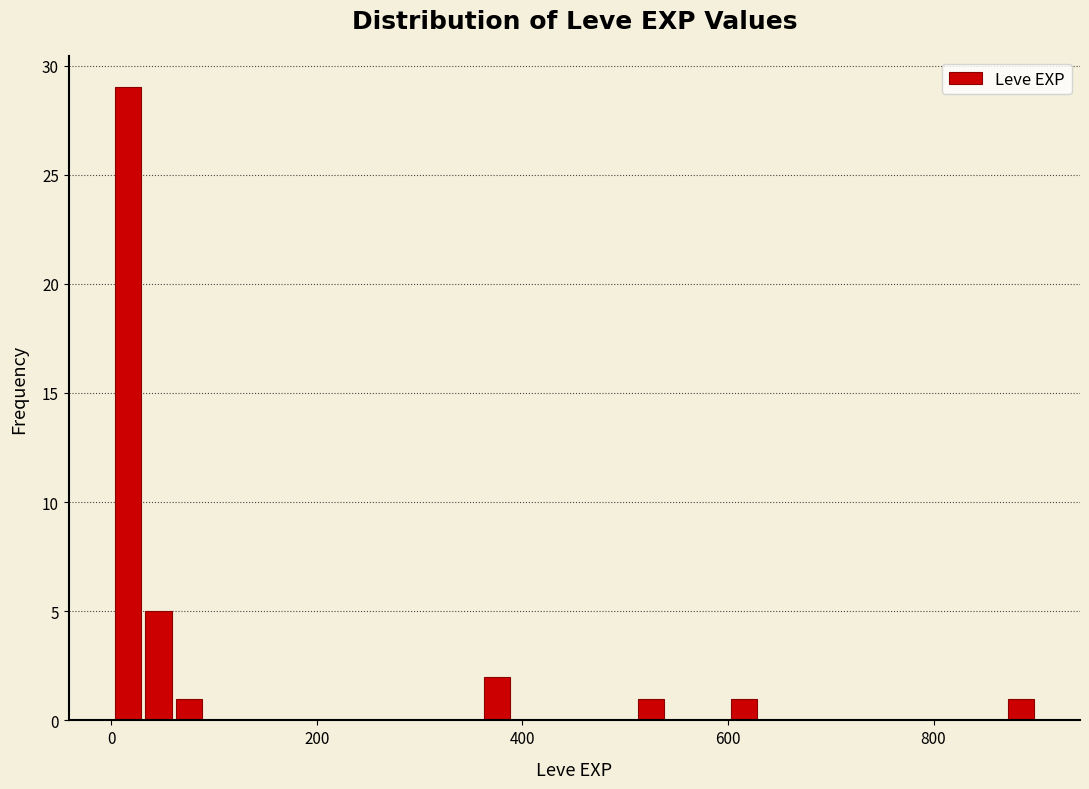

Read against the x-axis, roughly where is the centre of the tallest bar?

20